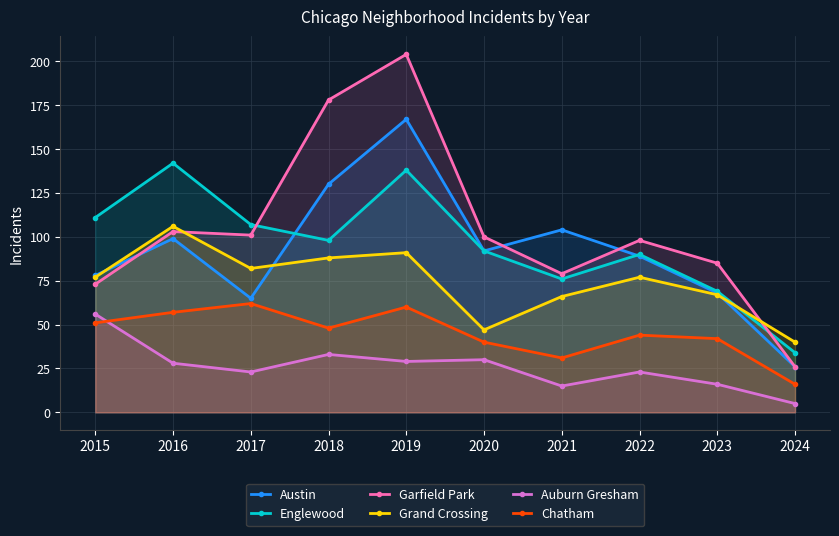

Where is the first local minimum for Auburn Gresham?

2017